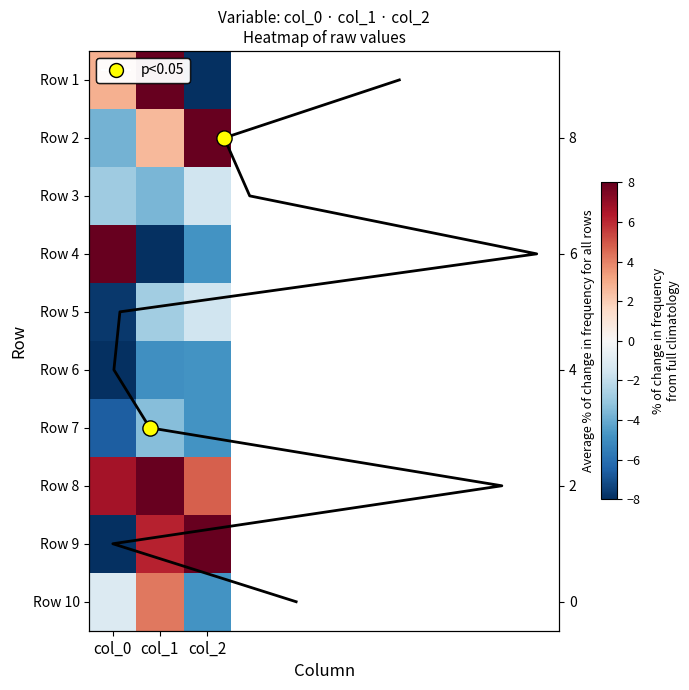

Rank the series by their maximum value, from highest to lowest.

Row 2, Row 4, Row 8, Row 9, Row 1, Row 10, Row 3, Row 5, Row 7, Row 6